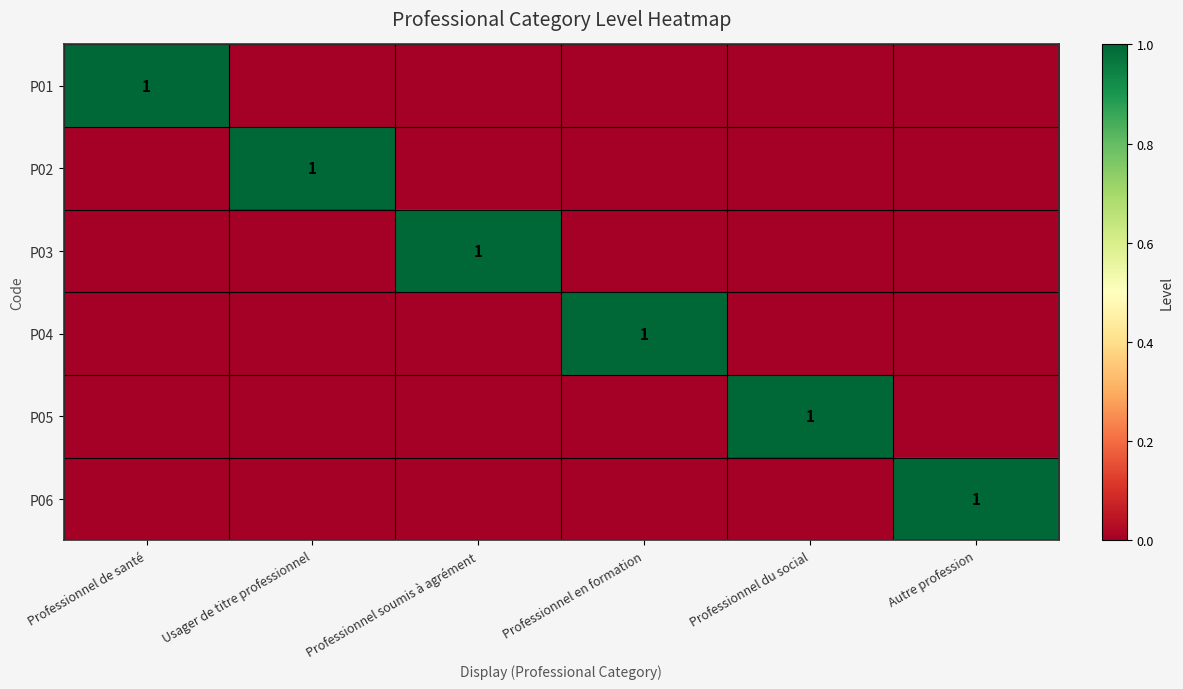

Where is P02 nearest to the value 0?

Professionnel de santé